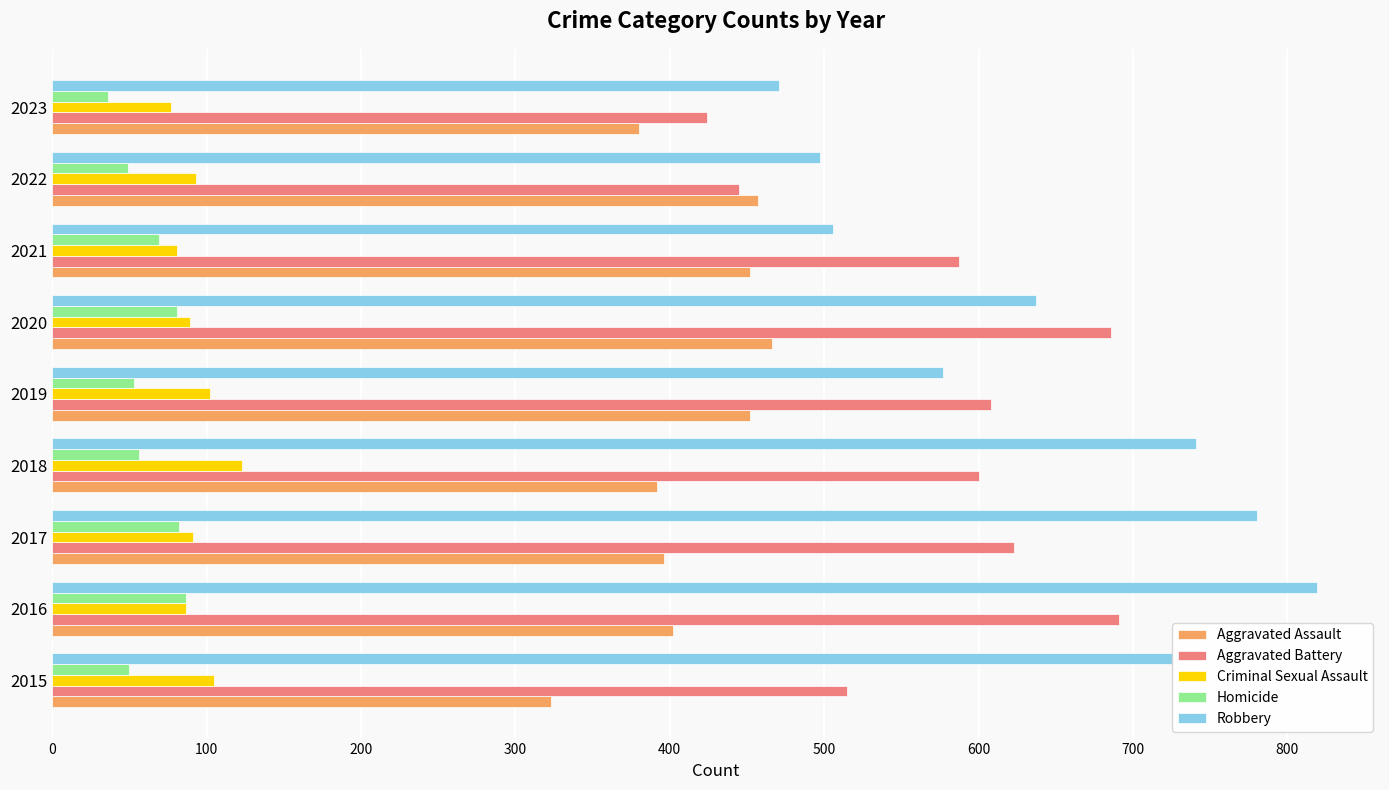

What are all the series names shown in the legend?

Aggravated Assault, Aggravated Battery, Criminal Sexual Assault, Homicide, Robbery